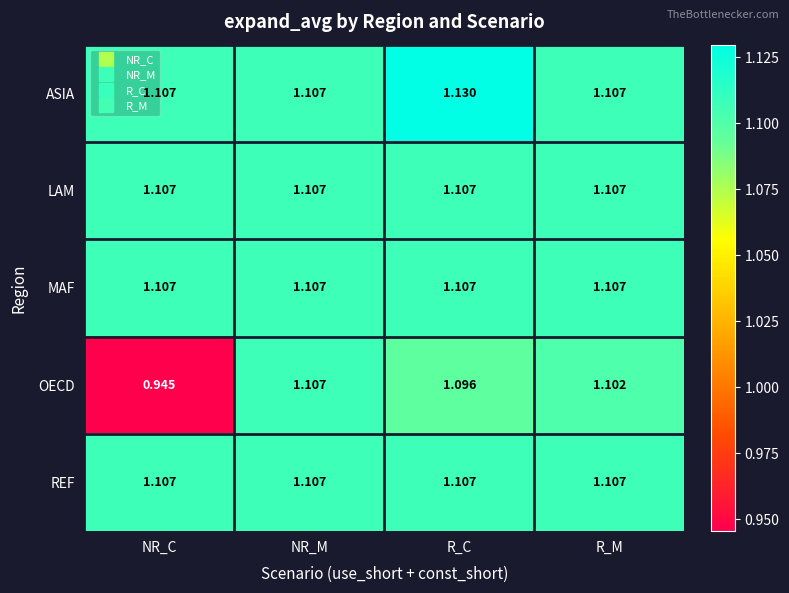

At which category is the sum across all series the highest?

R_C